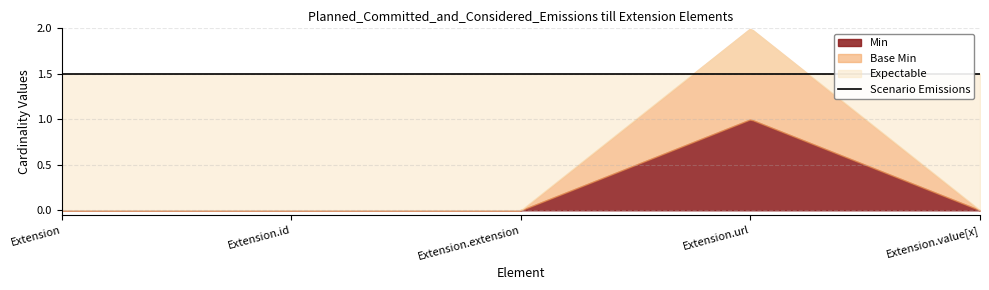

Between Extension.value[x] and Extension, which is larger?

Extension.value[x]